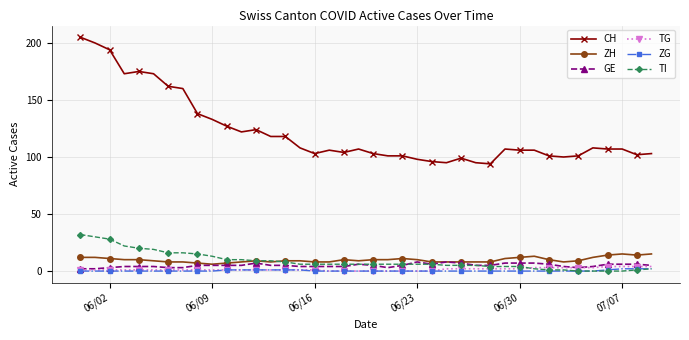

What is the highest value of the GE series?

8